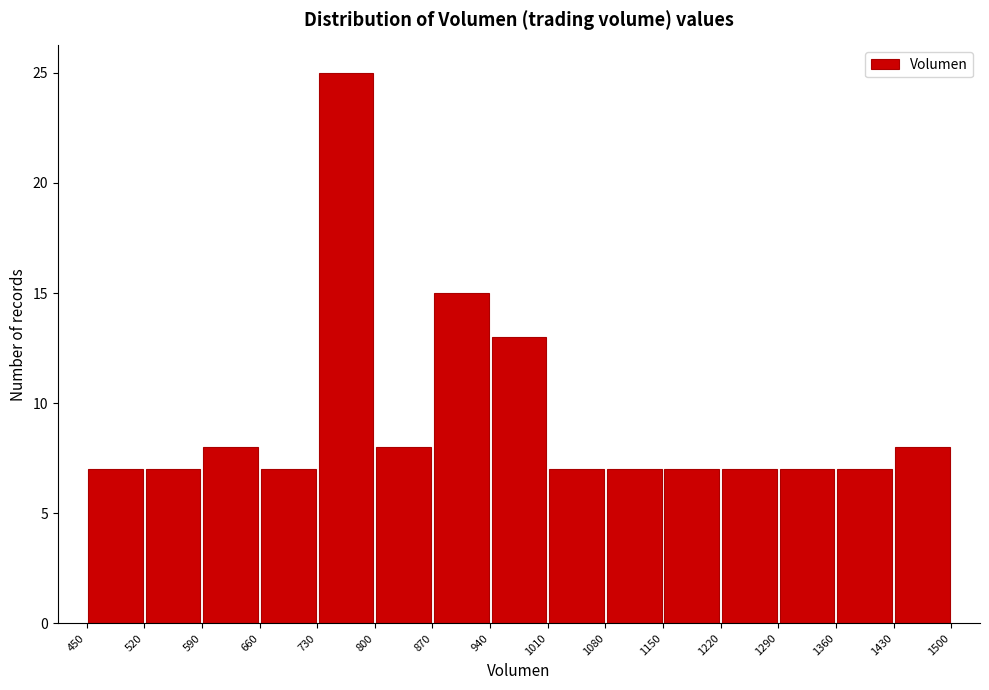

Reading left to right, transcribe this chart: for each bar, give the range it covers on the x-axis and its height. The values are not printed on the chart, so give them approximately, as read against the axis.

450 to 520: 7
520 to 590: 7
590 to 660: 8
660 to 730: 7
730 to 800: 25
800 to 870: 8
870 to 940: 15
940 to 1010: 13
1010 to 1080: 7
1080 to 1150: 7
1150 to 1220: 7
1220 to 1290: 7
1290 to 1360: 7
1360 to 1430: 7
1430 to 1500: 8